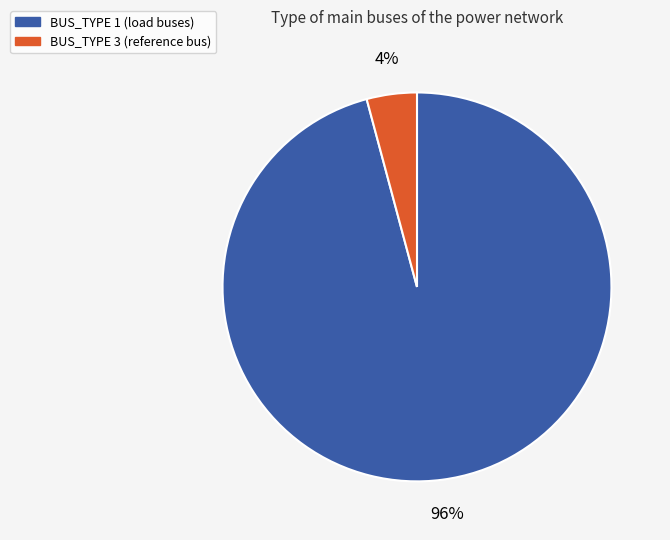

Rank the categories by value from lowest to highest.

BUS_TYPE 3, BUS_TYPE 1